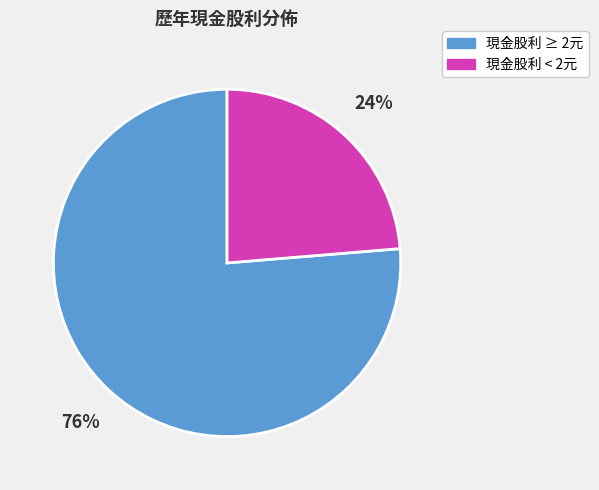

To the nearest percent, what is the average slice percentage?

50%